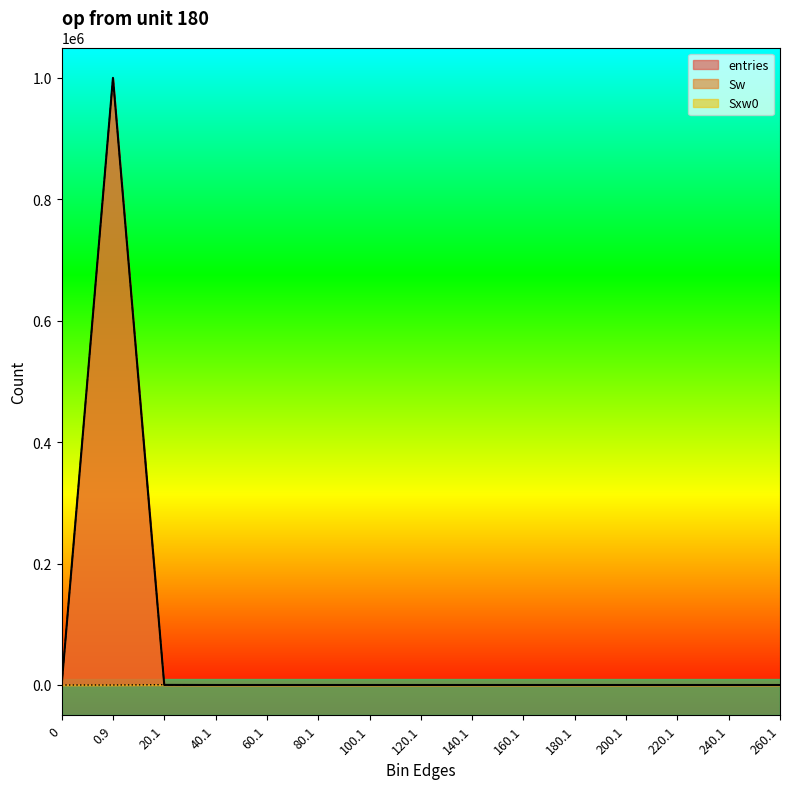

What are all the series names shown in the legend?

entries, Sw, Sxw0